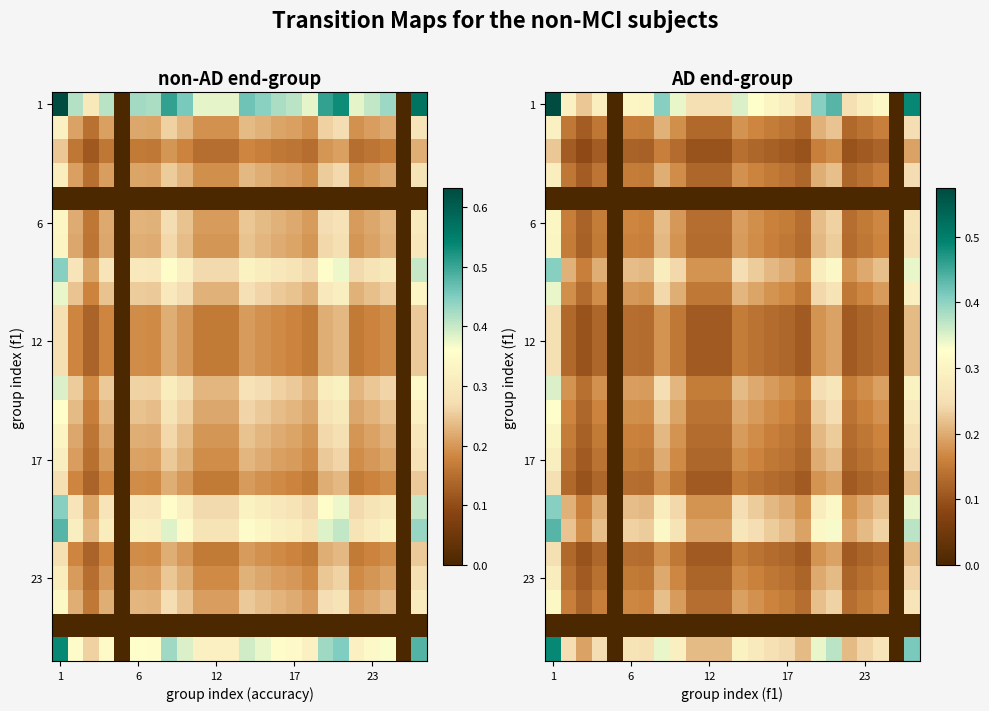

True or false: 12 has a value of 0.3 at 1.

True